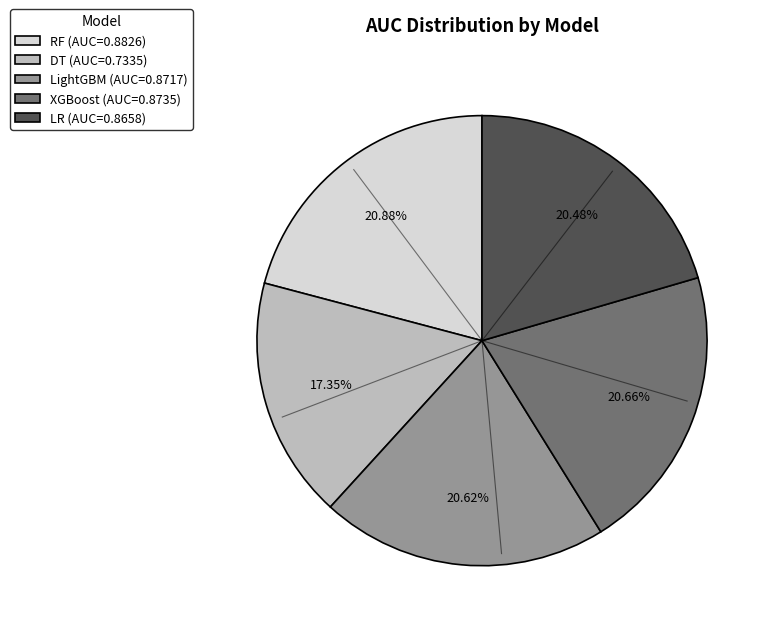

Between LR and DT, which is larger?

LR